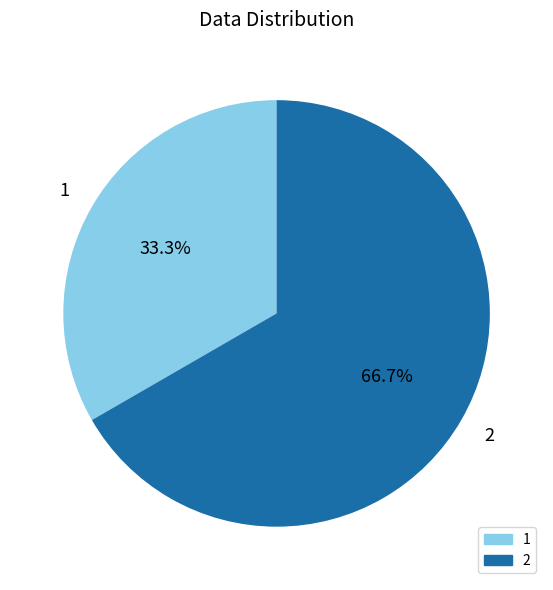

To the nearest percent, what is the difference between the largest and smallest slice percentages?

33%